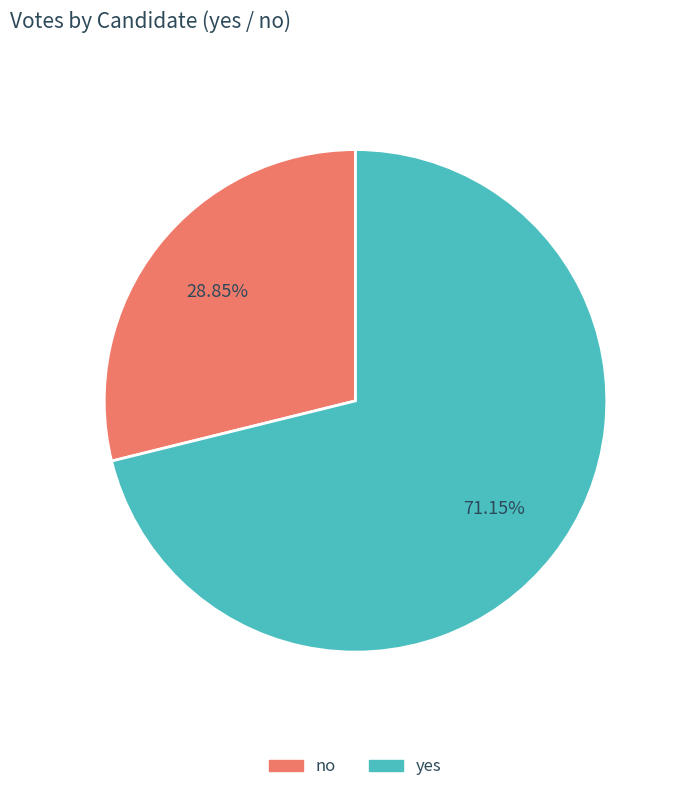

To the nearest percent, what portion does yes represent?

71%